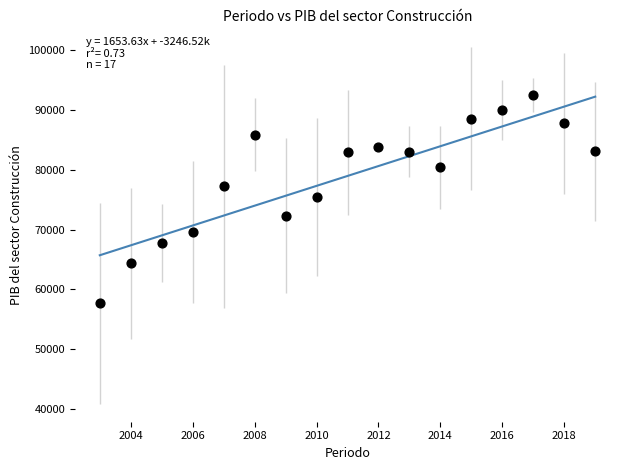

What is the range of Y values (max minus min)?

34786.9